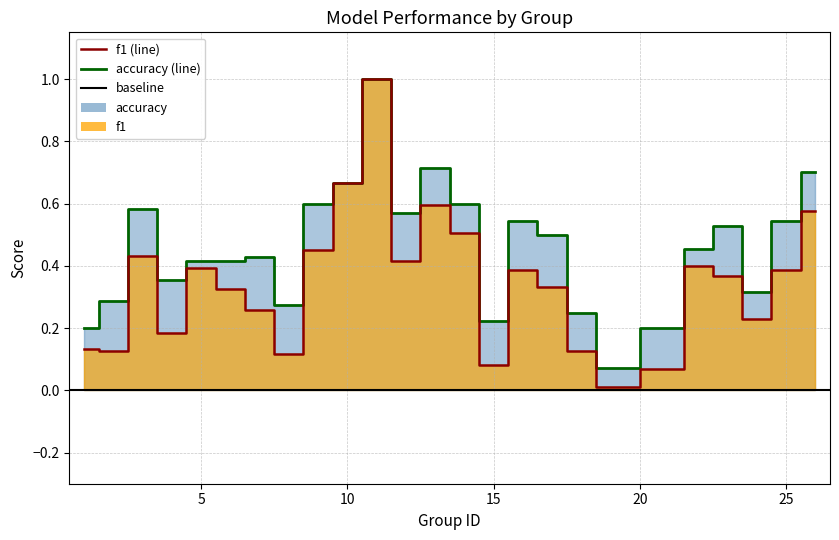

What is the sum of all f1 values?

8.6